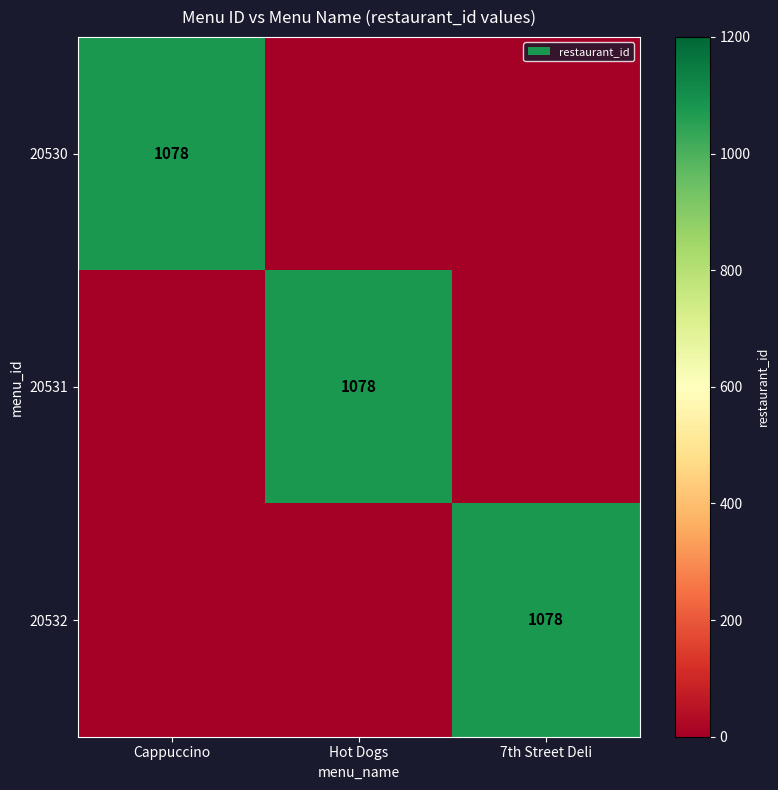

The value of 20531 at Hot Dogs is 1078. True or false?

True